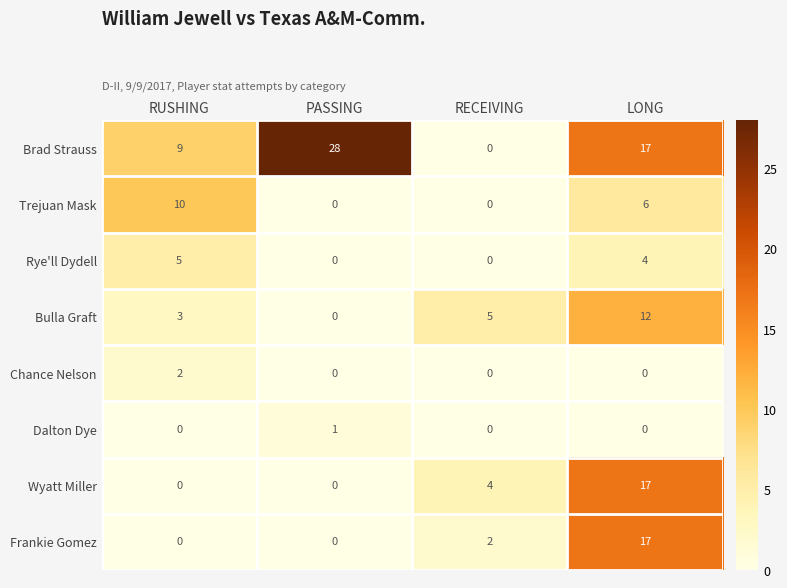

Between PASSING and RECEIVING, which series saw the biggest shift?

Brad Strauss